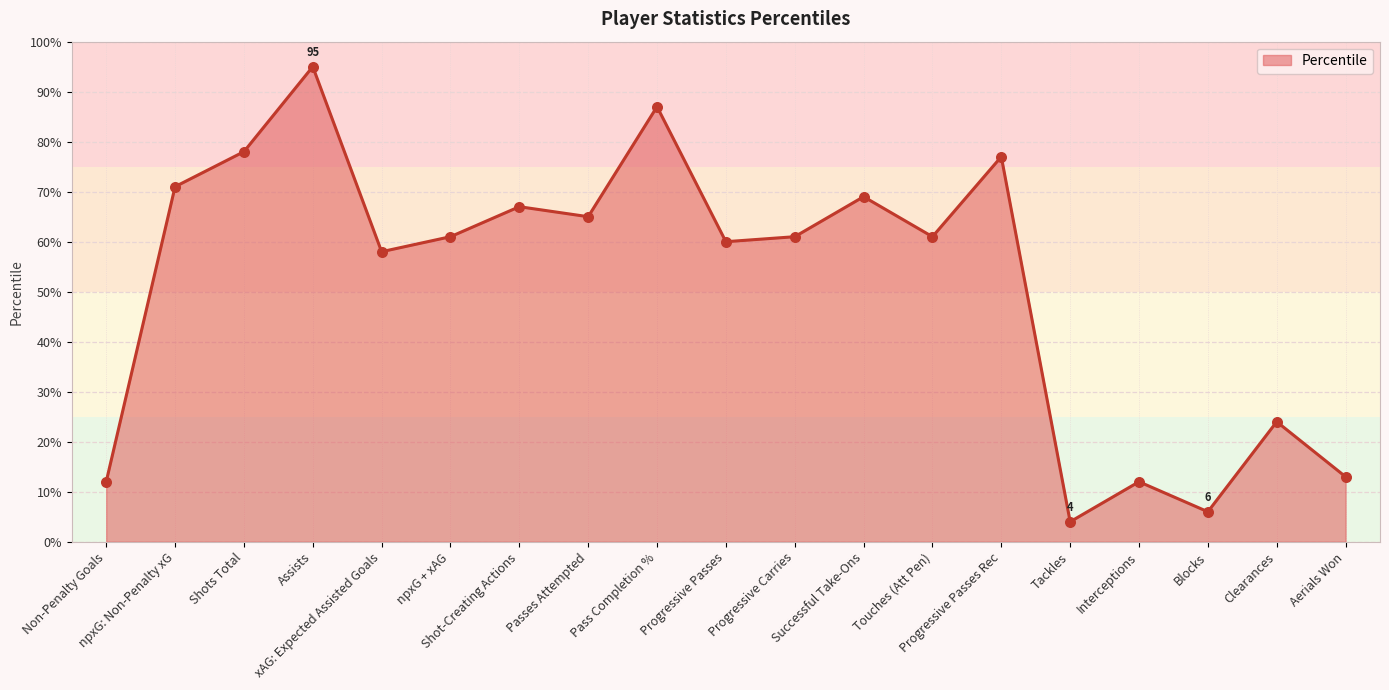

Approximately how many times larger is the value at Progressive Passes Rec compared to Passes Attempted?

1.2